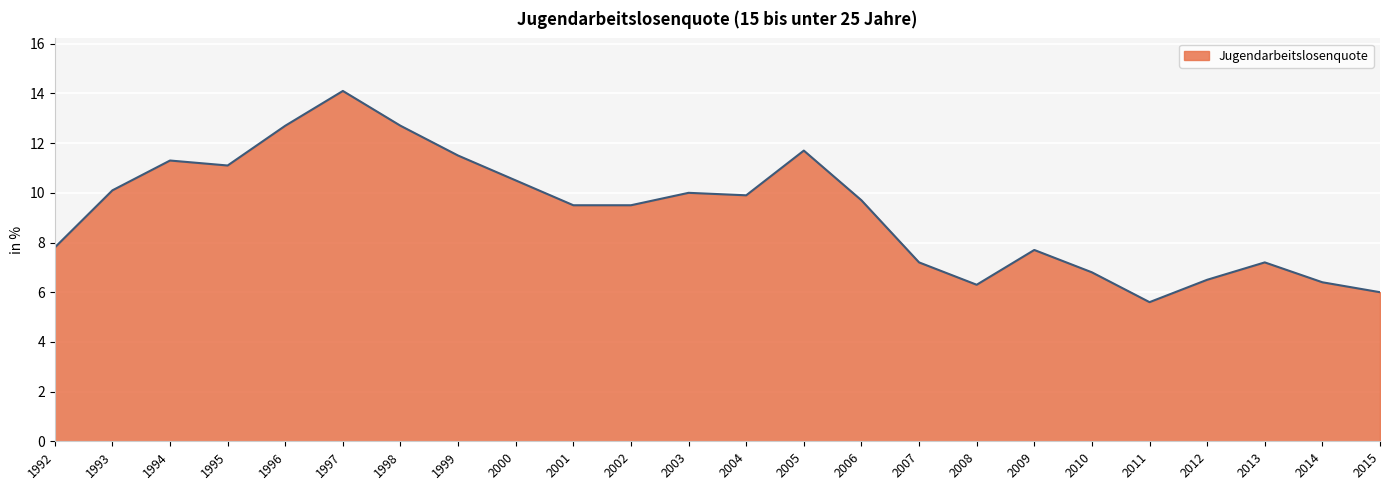

At which label does the data first exceed 9?

1993